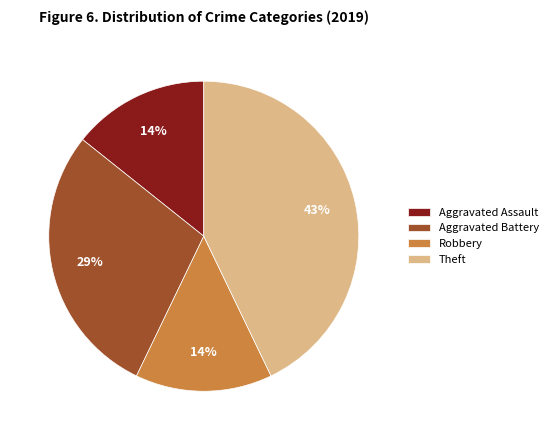

Approximately how many times larger is the value at Theft compared to Aggravated Battery?

1.5